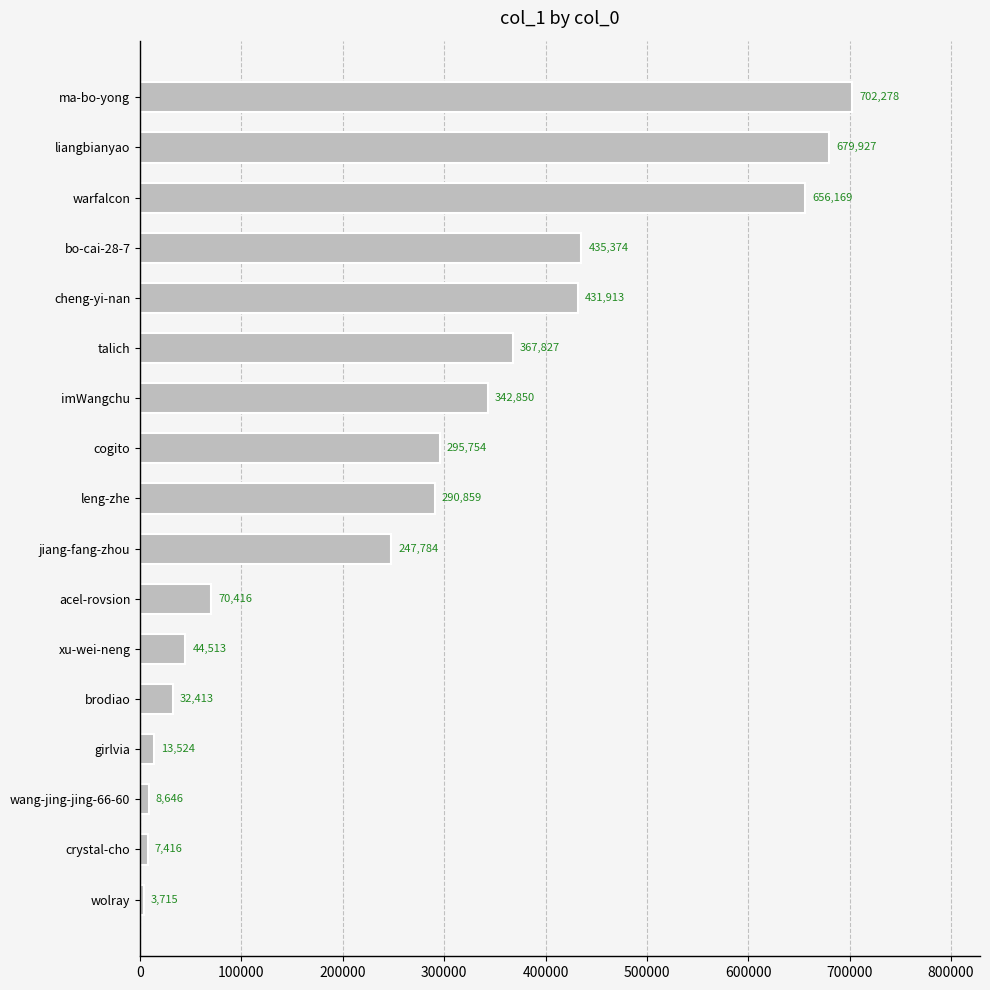

What is the difference between the maximum and minimum values?

698563